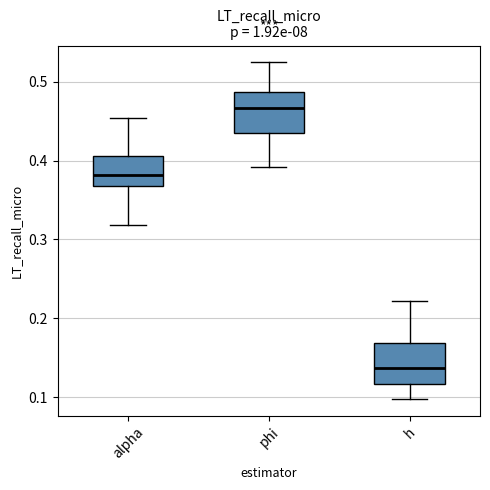

Reading left to right, transcribe this box plot: for each box, give where its median line is, the range the box spans, and where its two whiskers end, as read against the y-axis. The values are not printed on the chart, so give them approximately, as read against the axis.

alpha: median 0.38, box 0.37 to 0.41, whiskers 0.32 to 0.45
phi: median 0.47, box 0.44 to 0.49, whiskers 0.39 to 0.52
h: median 0.14, box 0.12 to 0.17, whiskers 0.10 to 0.22